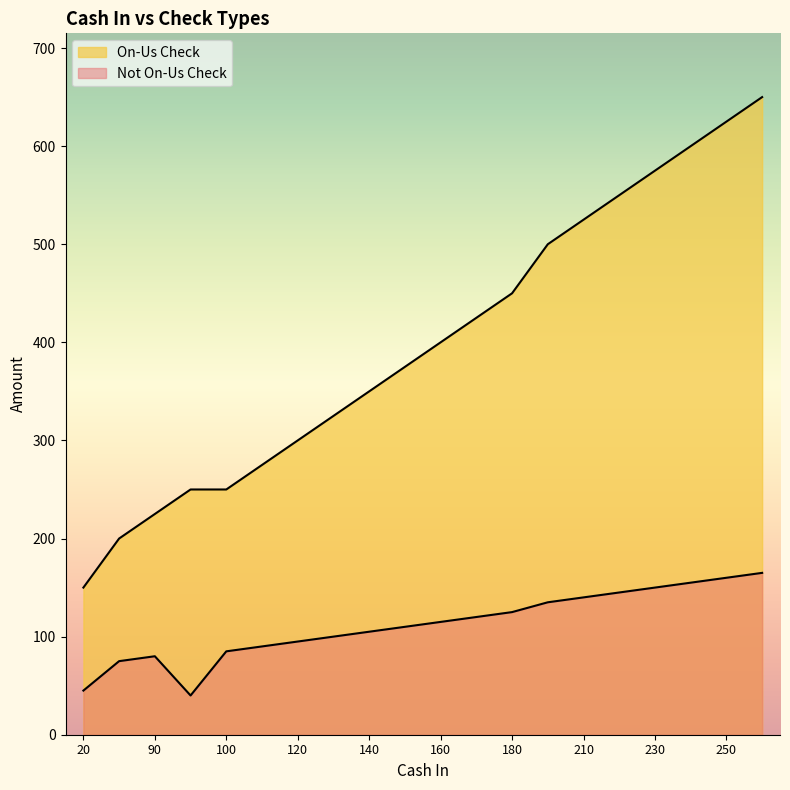

True or false: On-Us Check and Not On-Us Check intersect in this chart.

False